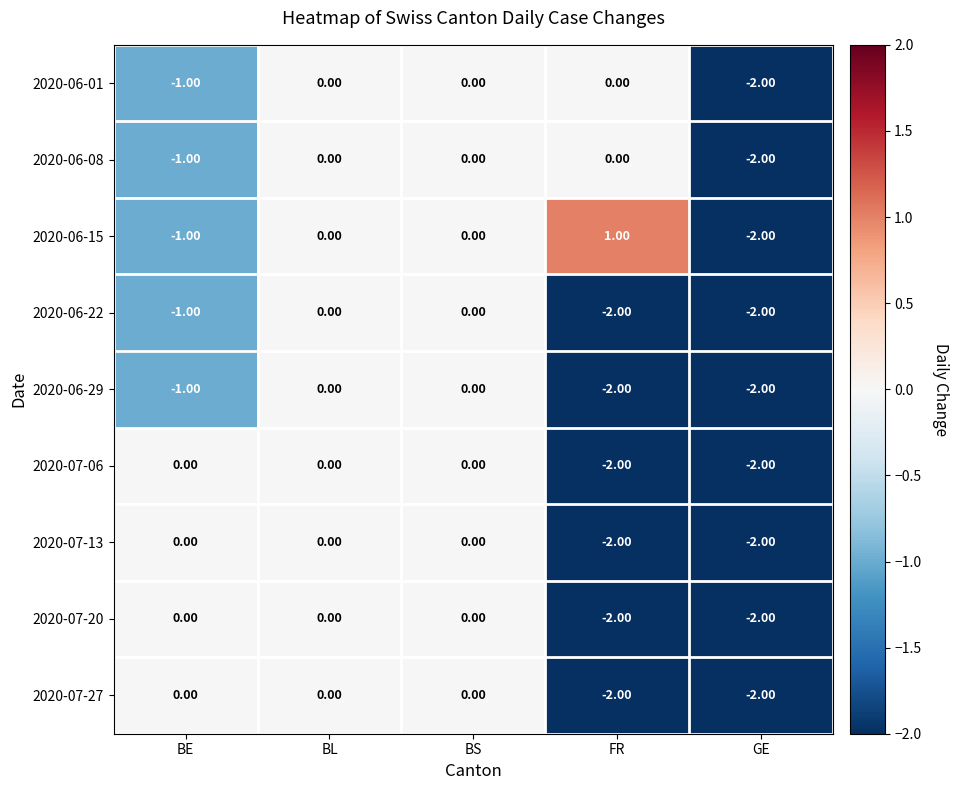

Which series has the largest total across all categories?

2020-06-15